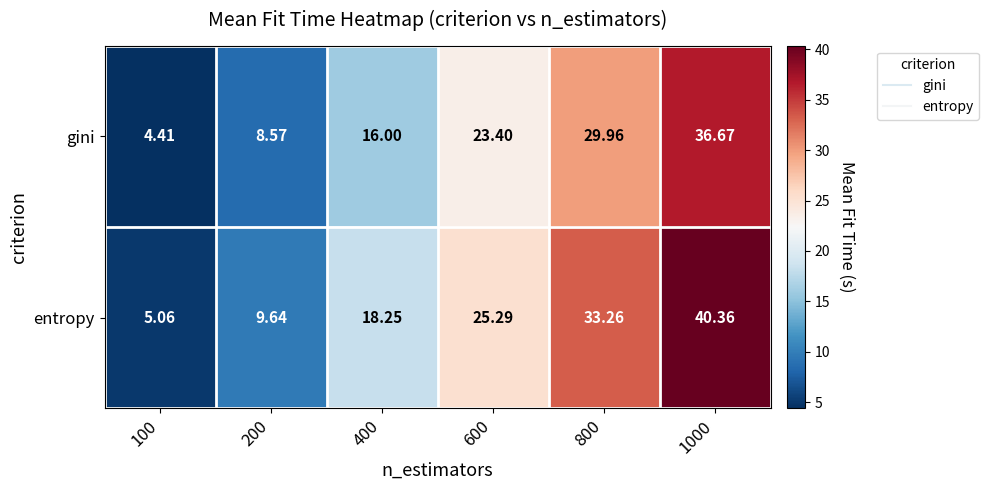

Which series has the largest total across all categories?

entropy